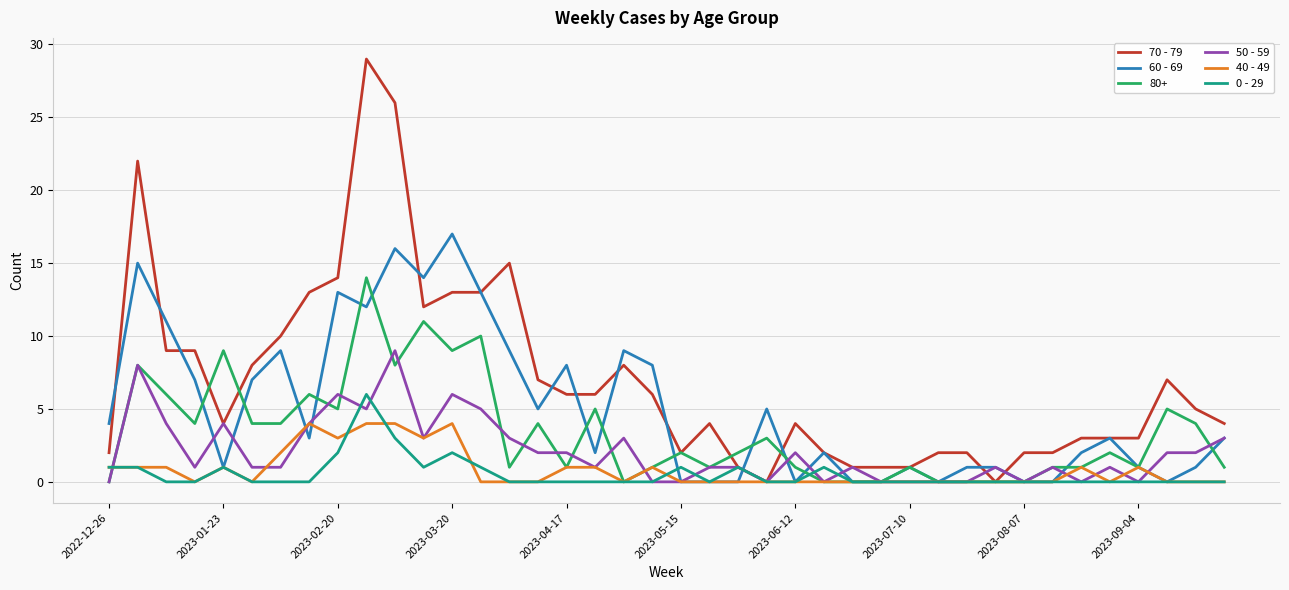

Which series has the largest range (max minus min)?

70 - 79